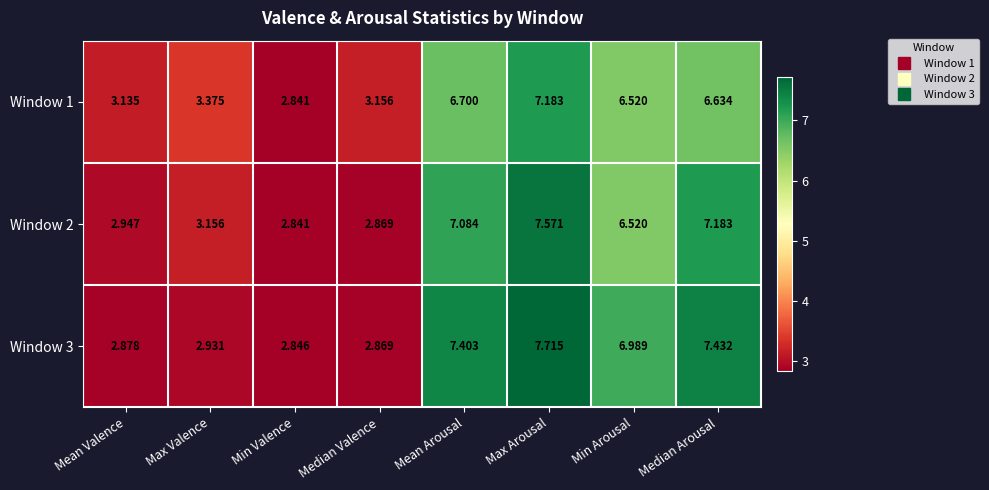

At which label does Window 1 first exceed 6?

Mean Arousal